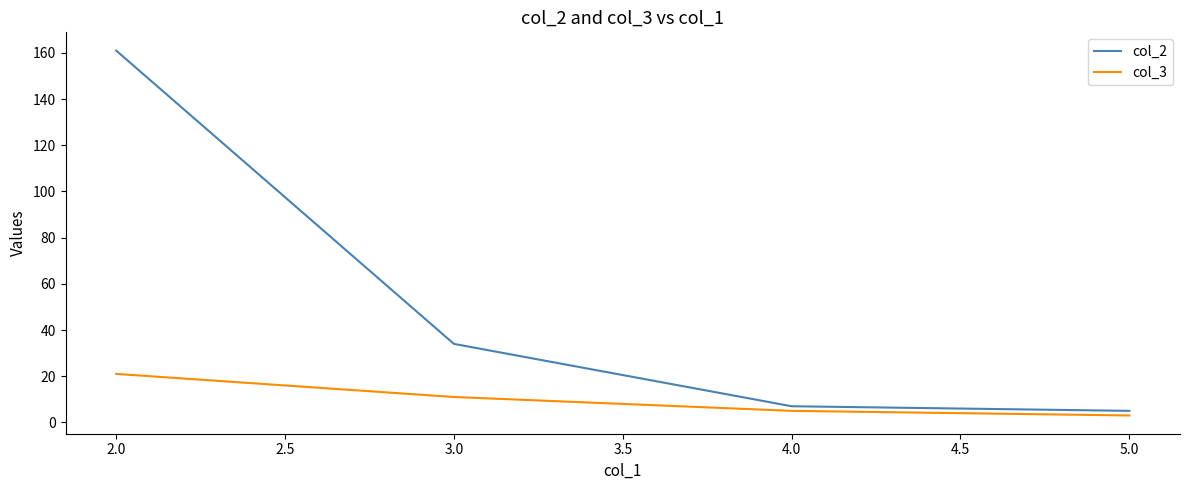

At 3.0, list the series in order from largest to smallest.

col_2, col_3